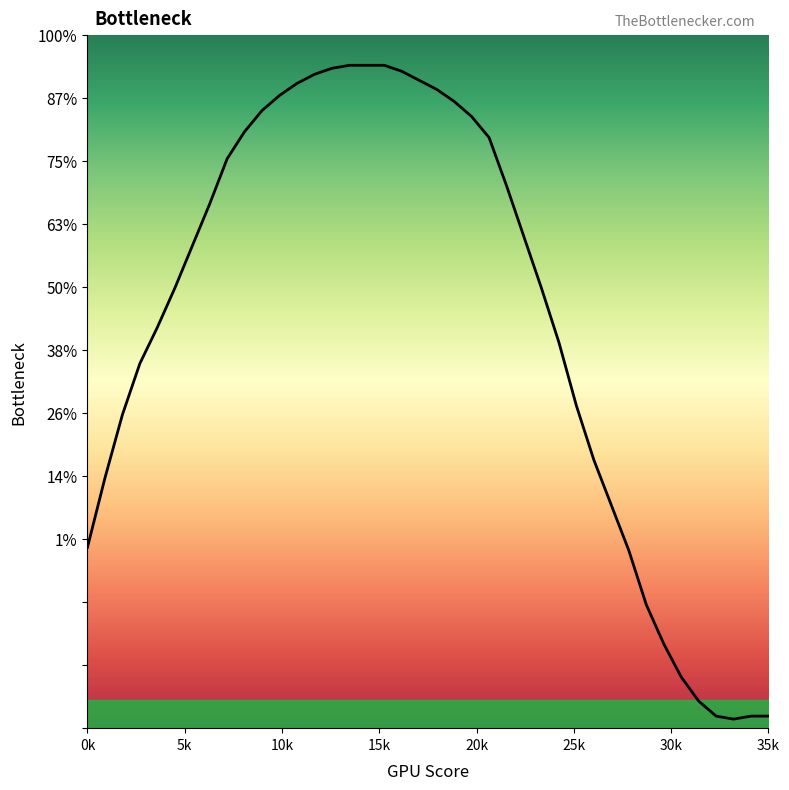

Is this an area chart (filled region under the line)?

No